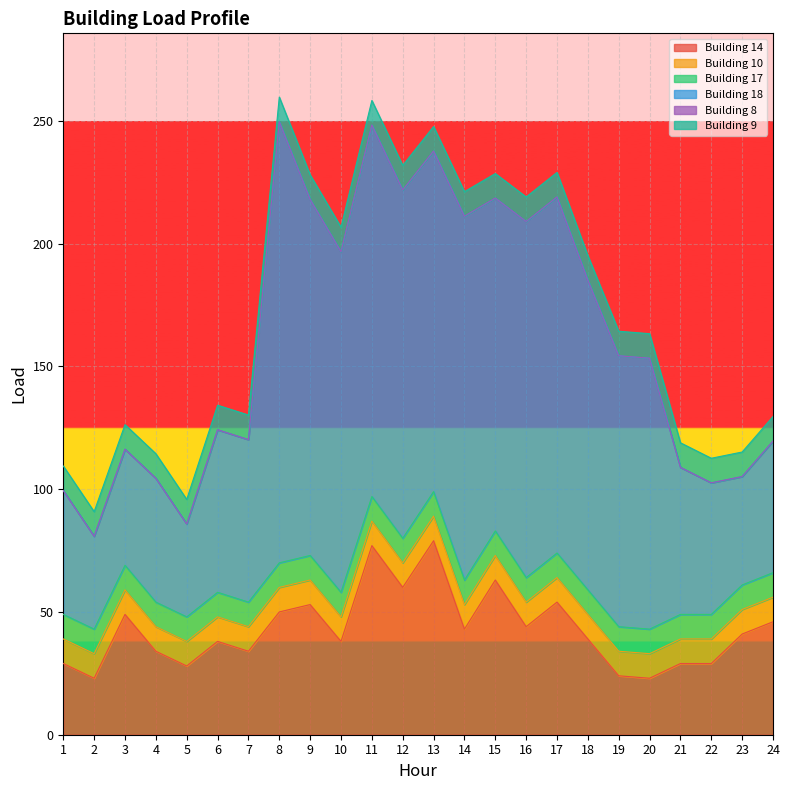

True or false: Building 18 has more than 0 interior local peaks.

True